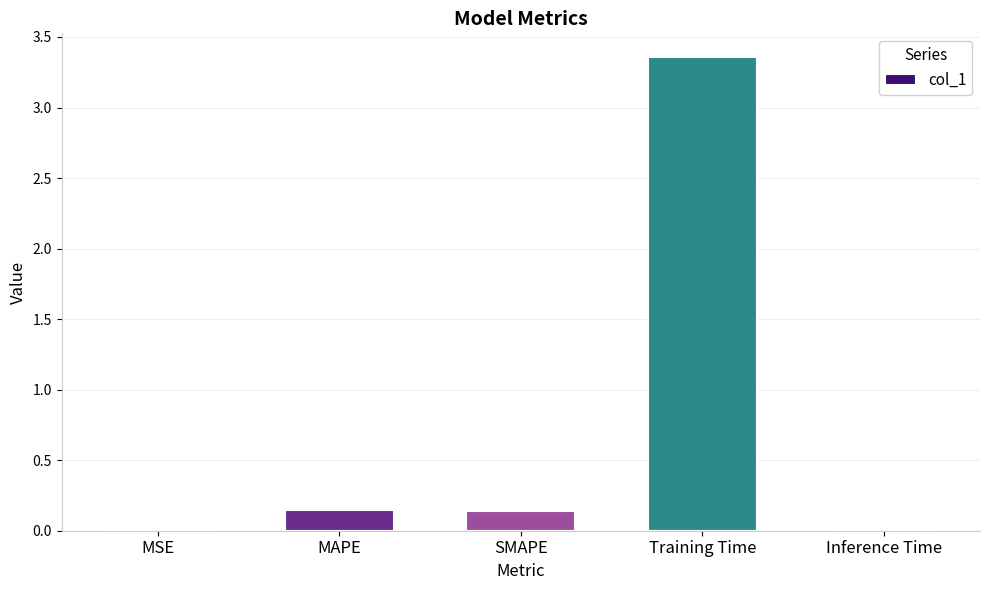

What is the change in value from MAPE to Inference Time?

-0.1